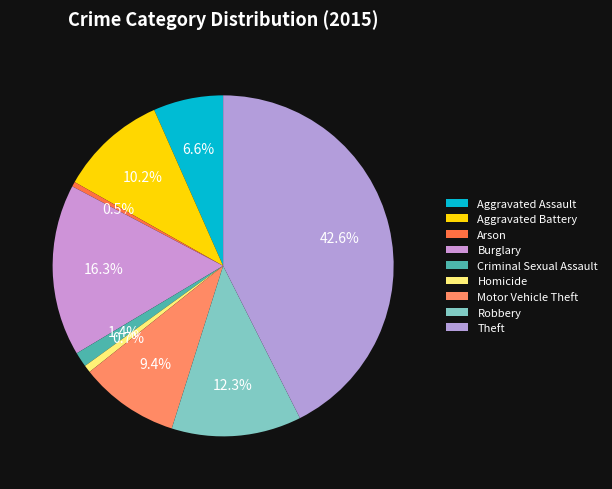

To the nearest percent, what is the average slice percentage?

11%